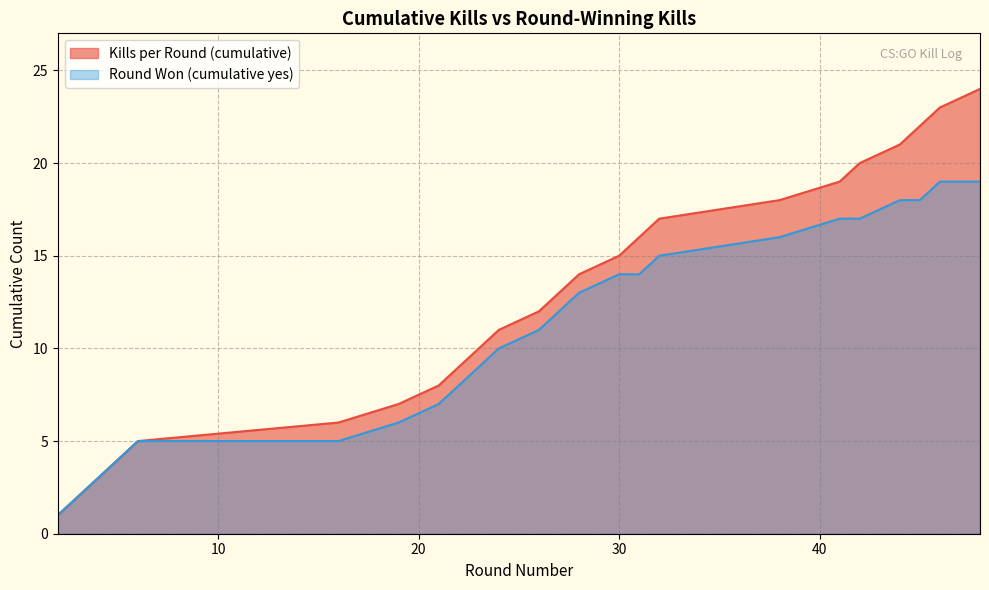

Which series has the largest range (max minus min)?

Kills per Round (cumulative)